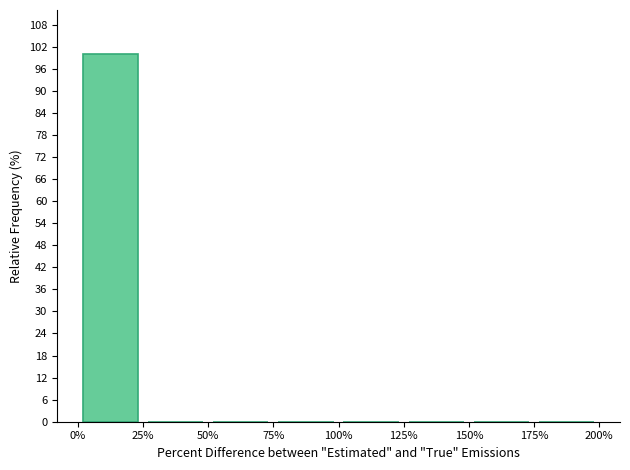

Reading left to right, list every bar in this chart as the range it spans on the x-axis followed by its height. The values are not printed on the chart, so give them approximately, as read against the axis.

0% to 25%: 100
25% to 50%: 0
50% to 75%: 0
75% to 100%: 0
100% to 125%: 0
125% to 150%: 0
150% to 175%: 0
175% to 200%: 0